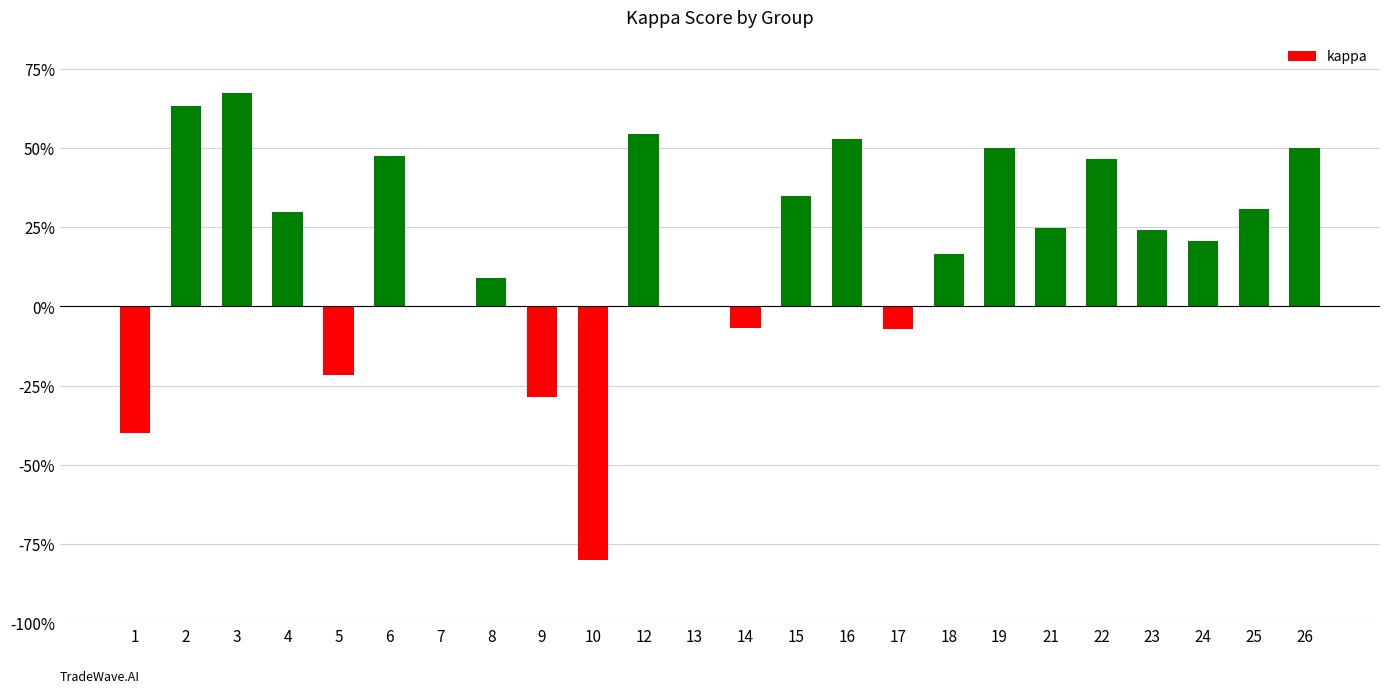

Are the bars horizontal?

No